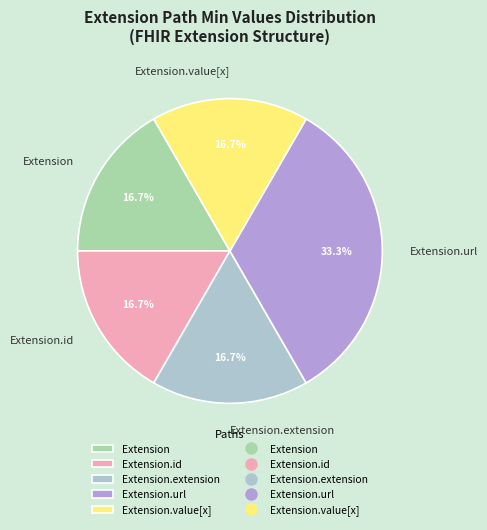

What is the total percentage of Extension.url and Extension.id?

50.0%